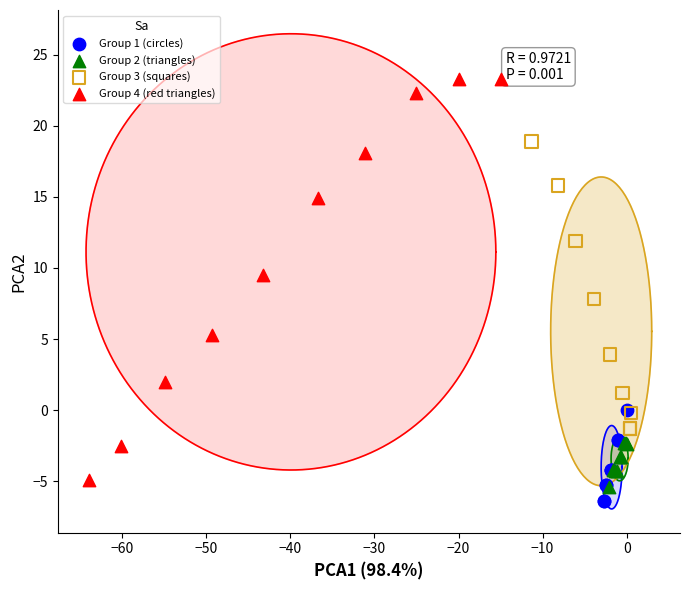

Which series contains the highest Y value?

Group 4 (red triangles)